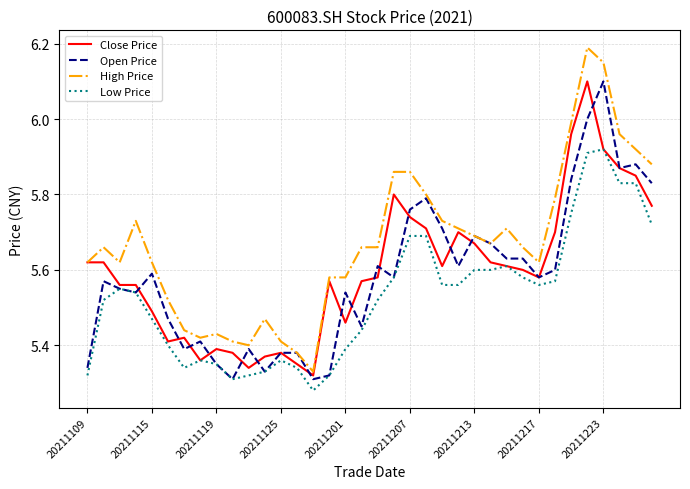

True or false: Low Price and High Price intersect in this chart.

False